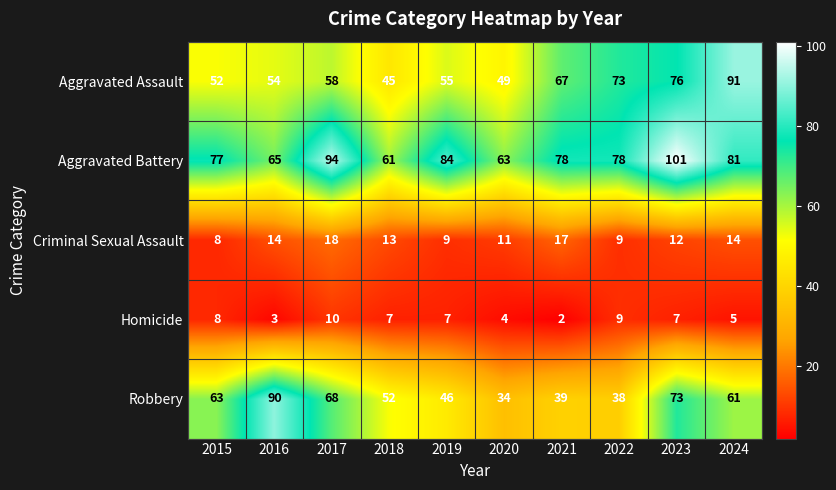

Which label corresponds to the smallest value in the chart?

2021